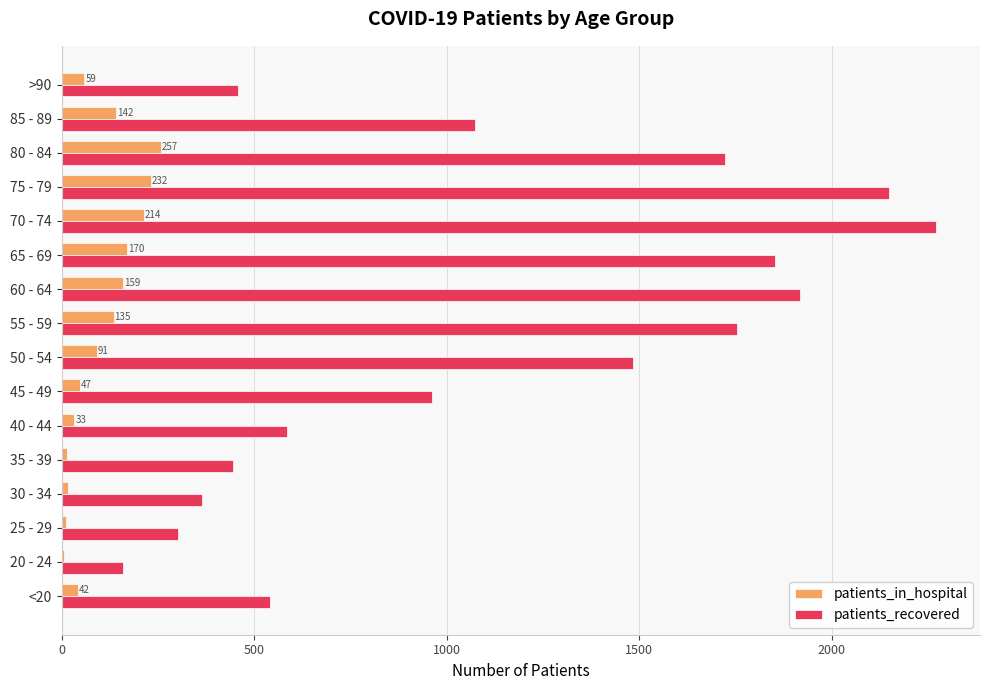

At which category does the chart reach its peak across all series?

70 - 74